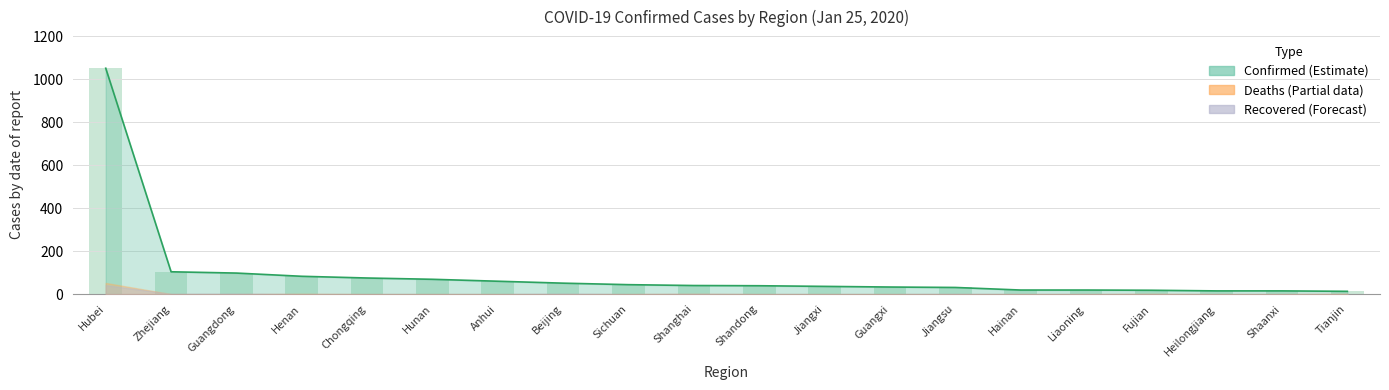

Rank the categories by value from highest to lowest.

Hubei, Zhejiang, Guangdong, Henan, Chongqing, Hunan, Anhui, Beijing, Sichuan, Shanghai, Shandong, Jiangxi, Guangxi, Jiangsu, Hainan, Liaoning, Fujian, Heilongjiang, Shaanxi, Tianjin